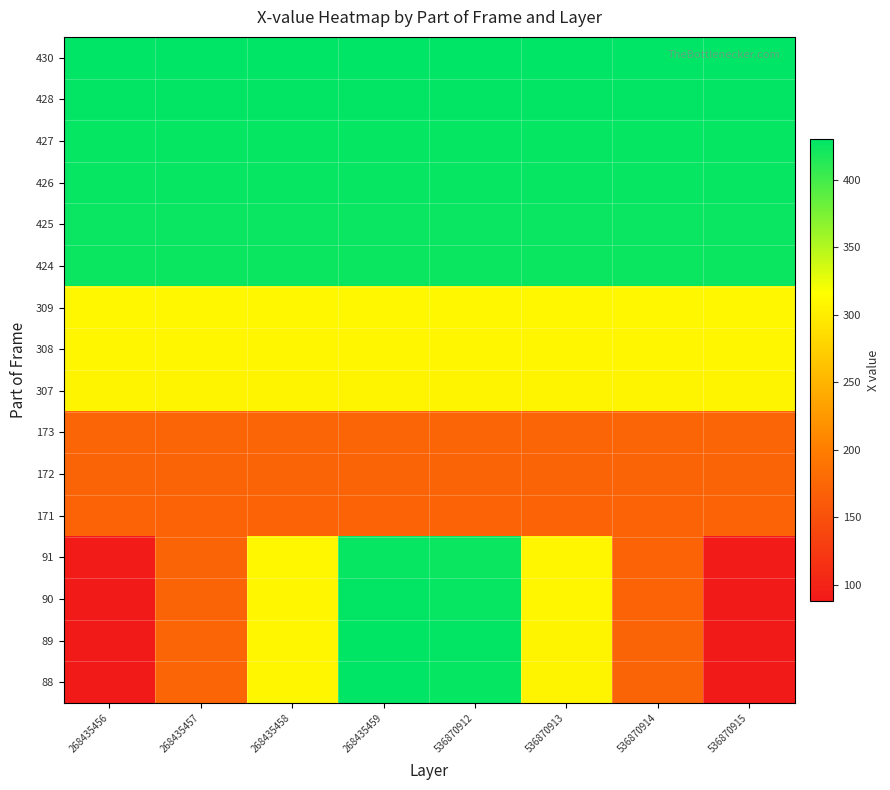

Rank the series by their maximum value, from lowest to highest.

171, 172, 173, 307, 308, 309, 424, 425, 91, 426, 427, 90, 428, 89, 88, 430